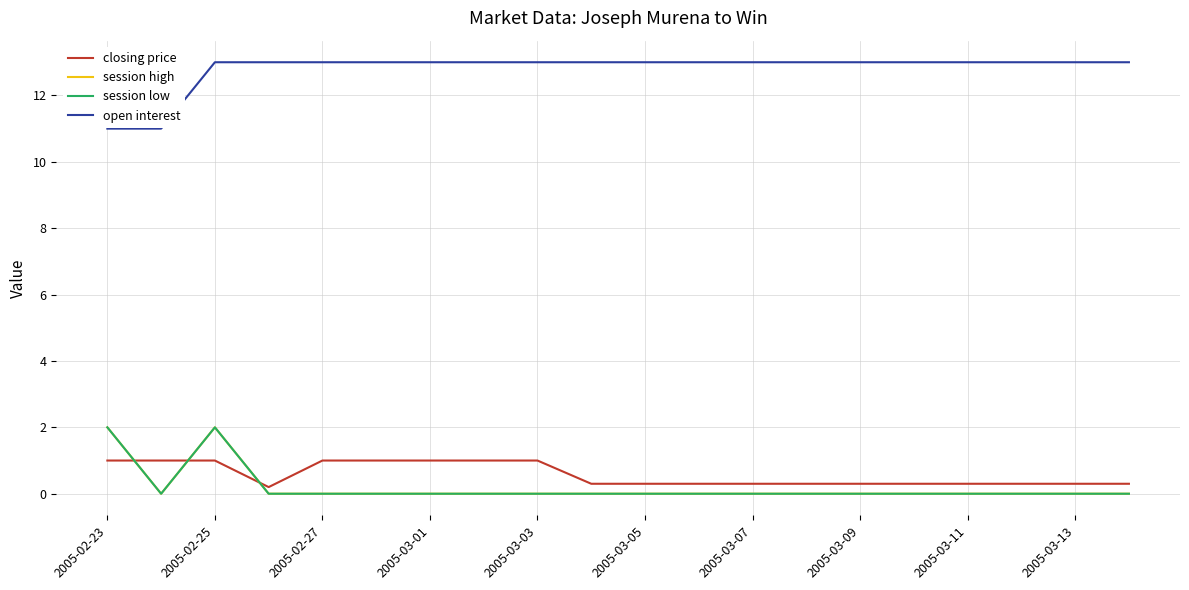

Does the chart display data point markers on the line(s)?

No